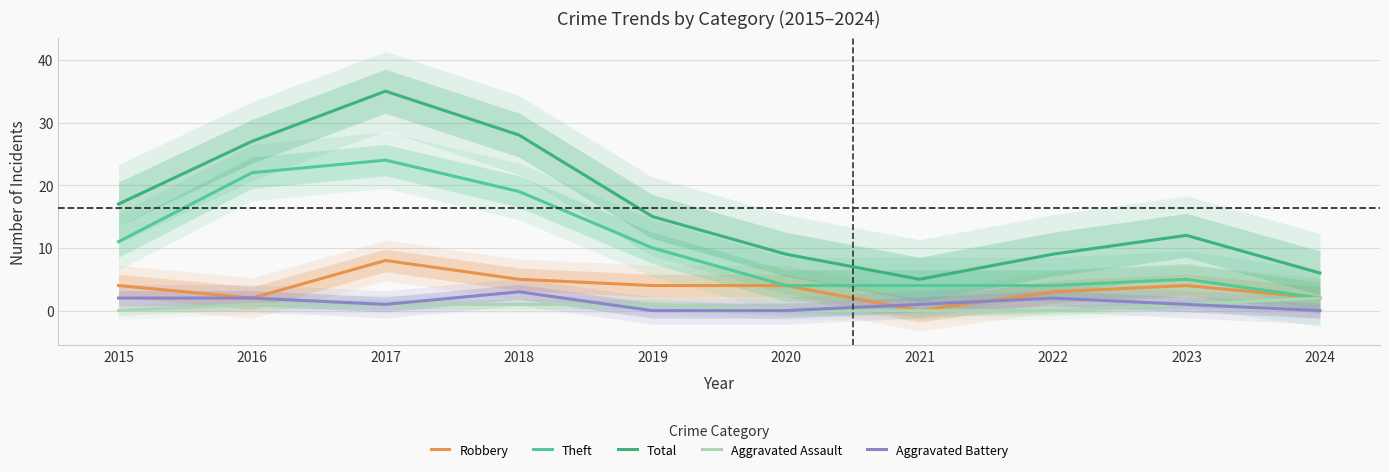

True or false: Aggravated Assault and Robbery cross at least once.

False